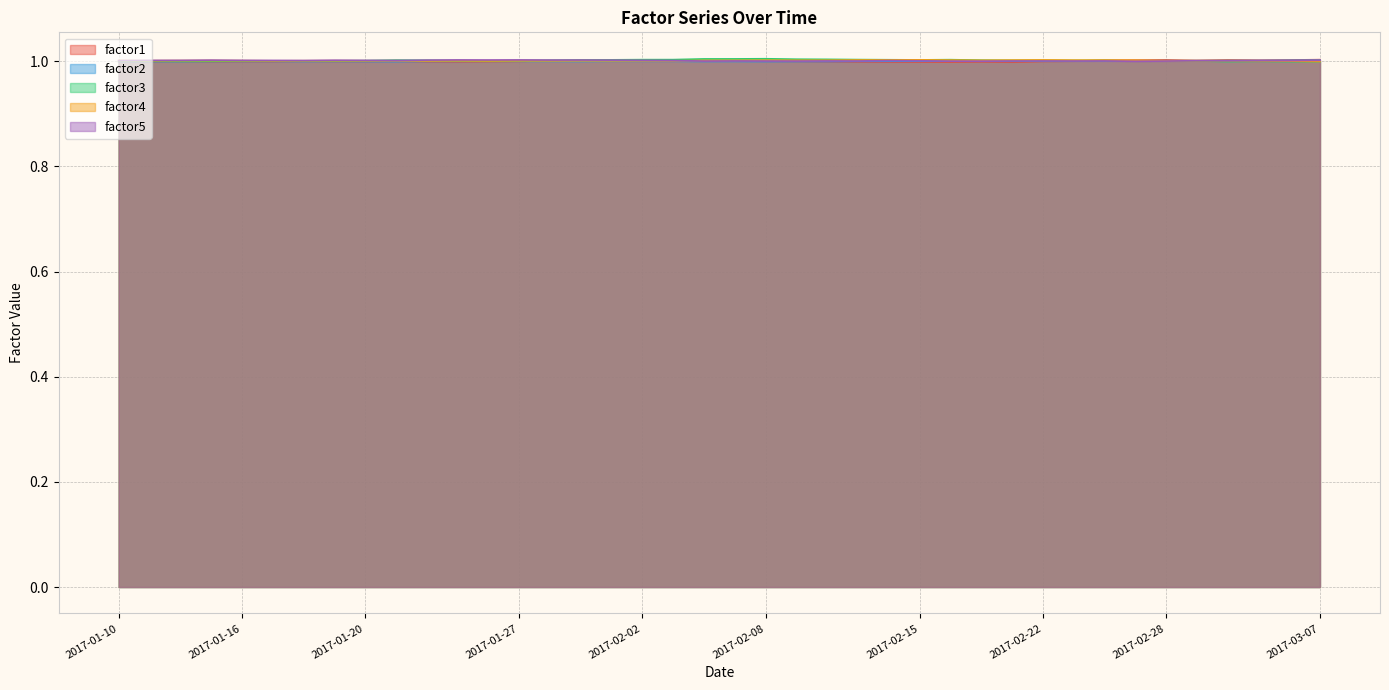

What is the total value across all series at 2017-01-26?

5.0